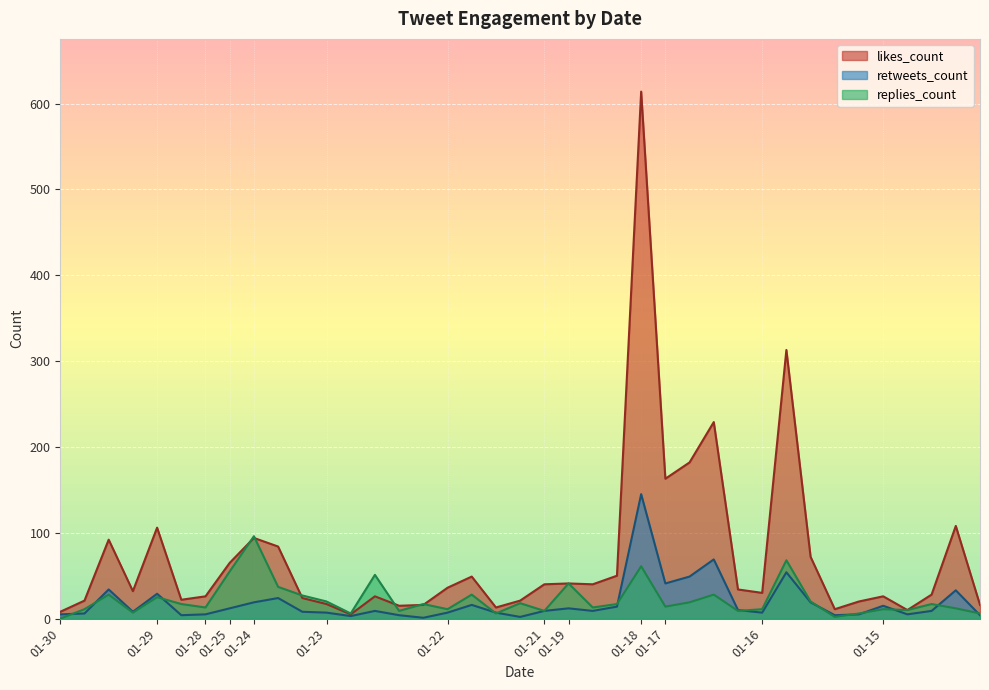

At 2019-01-23, list the series in order from largest to smallest.

replies_count, likes_count, retweets_count